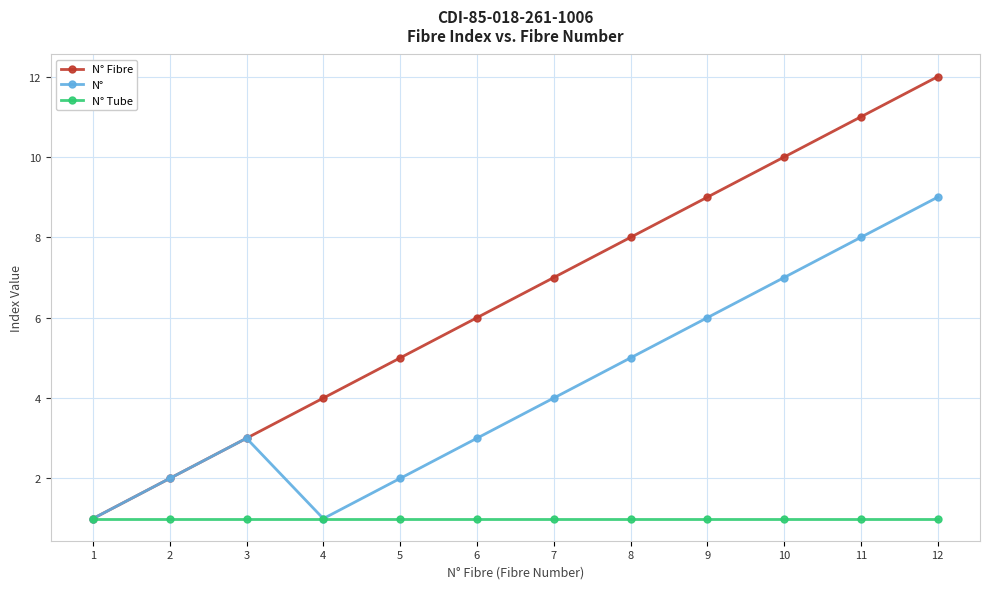

Is it true that N° Fibre equals 9 at 9?

True